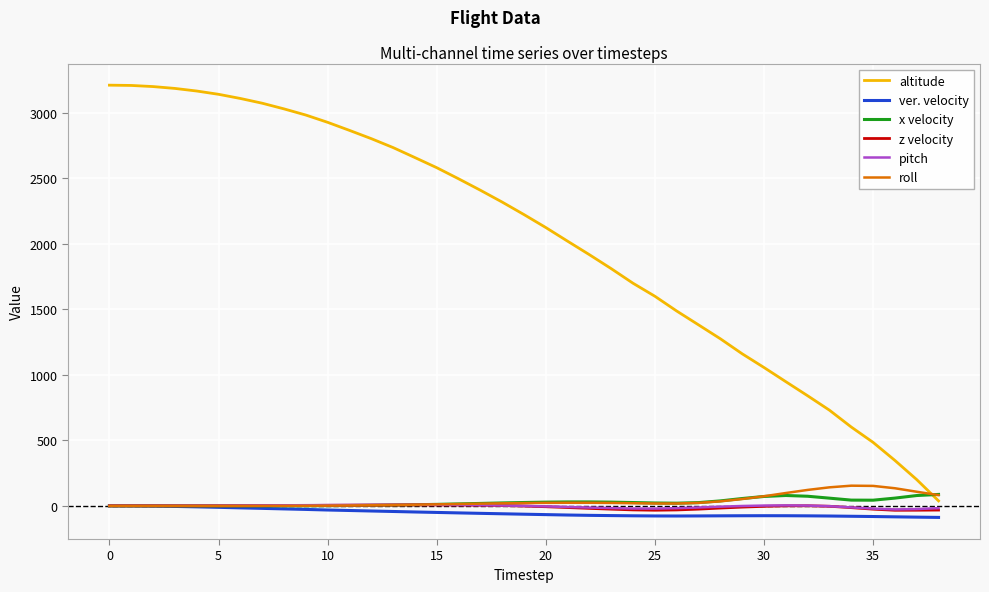

Which series has the largest total across all categories?

altitude